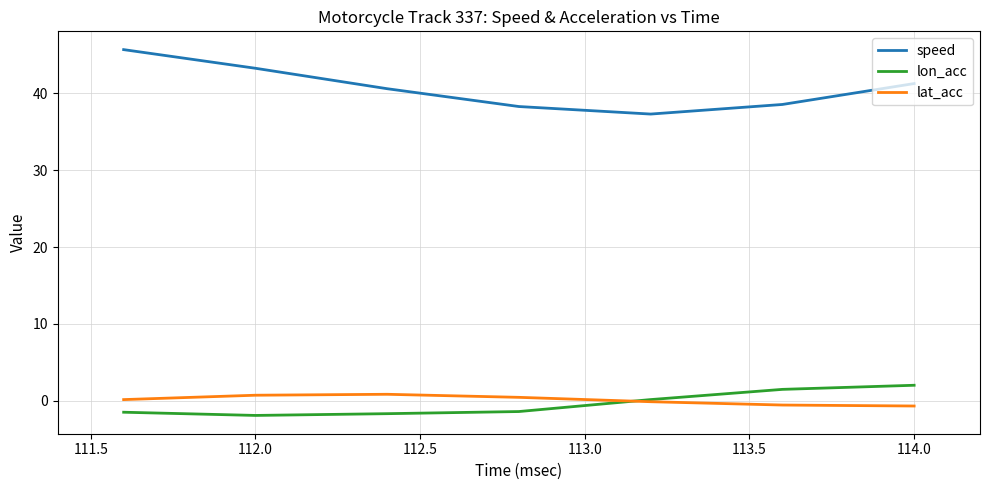

What is the smallest value displayed?

-1.9